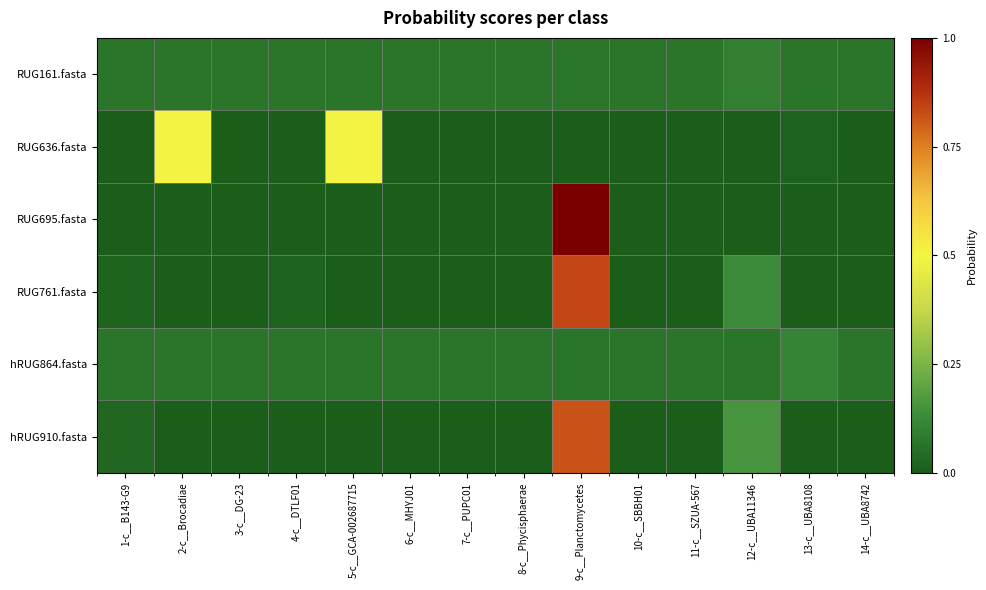

Which label corresponds to the largest value in the chart?

9-c__Planctomycetes